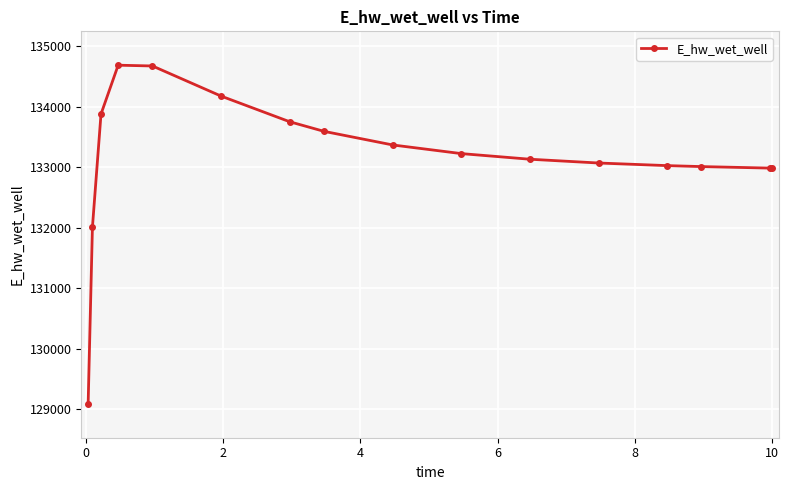

What is the average value?

133167.2